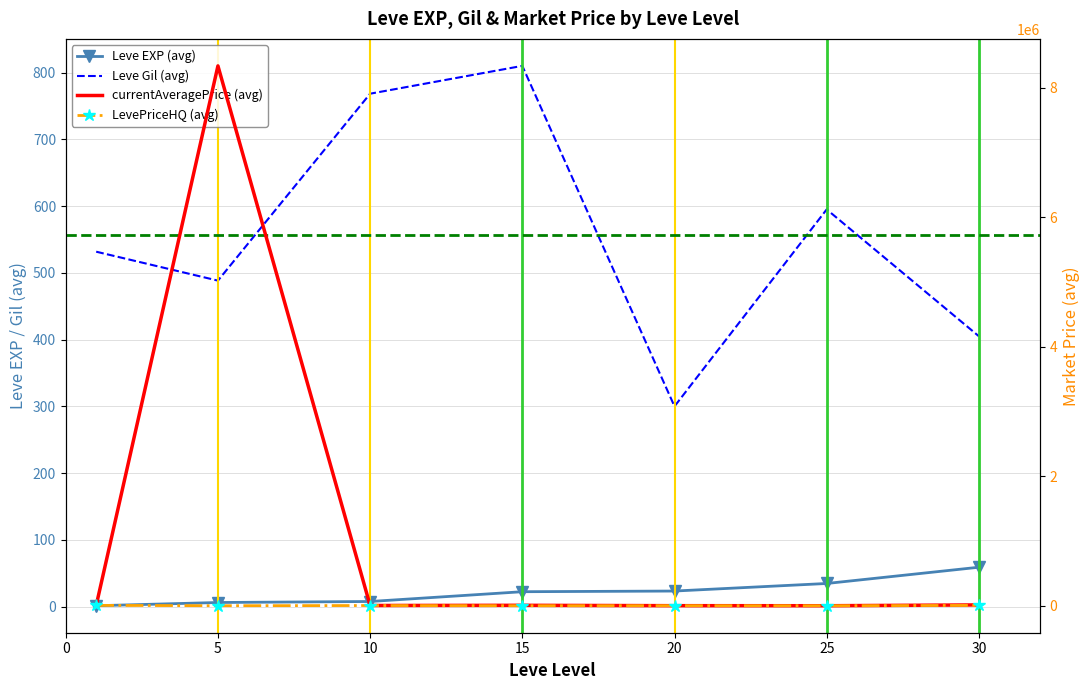

At which label does Leve EXP (avg) first exceed 22?

15